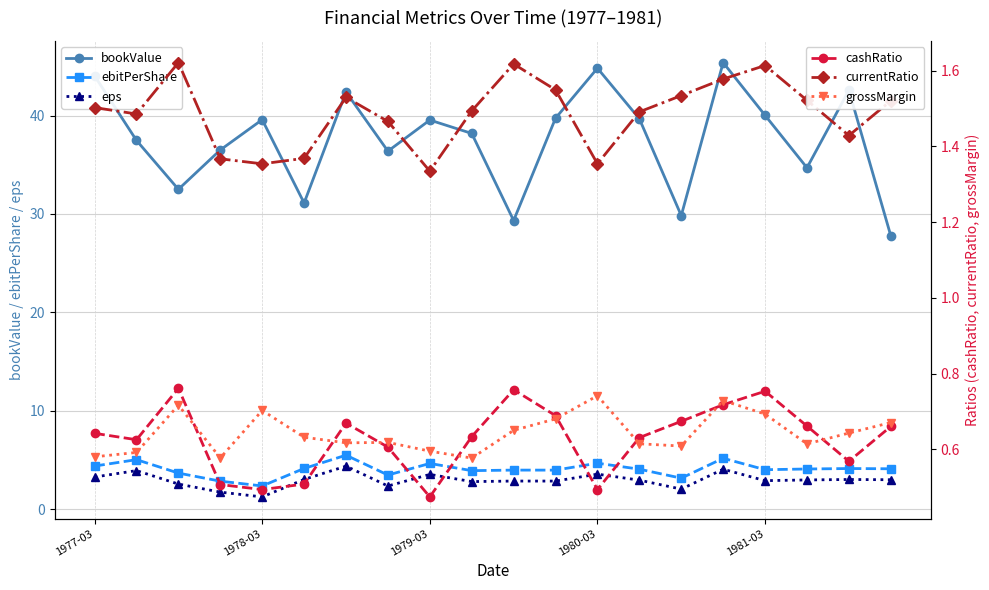

What is the total value across all series at 6?

55.1